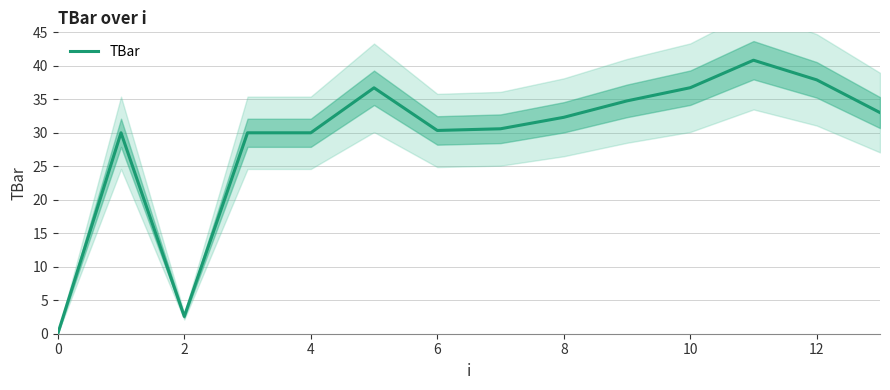

Is it true that TBar equals 30.0 at 4?

True